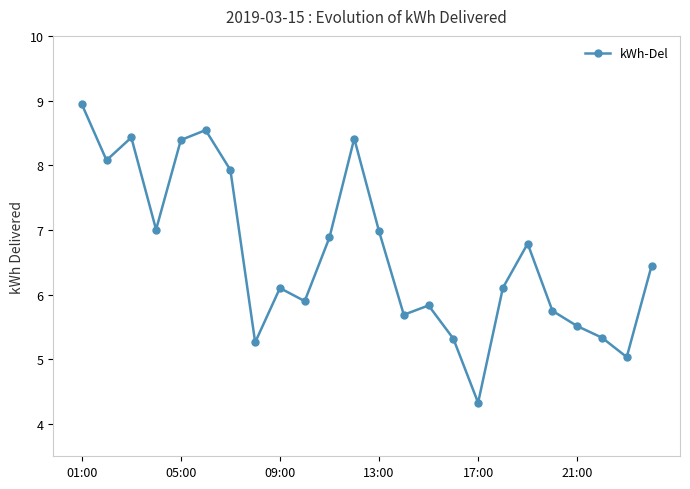

How many points are lower than both their immediate neighbors (excluding endpoints)?

7